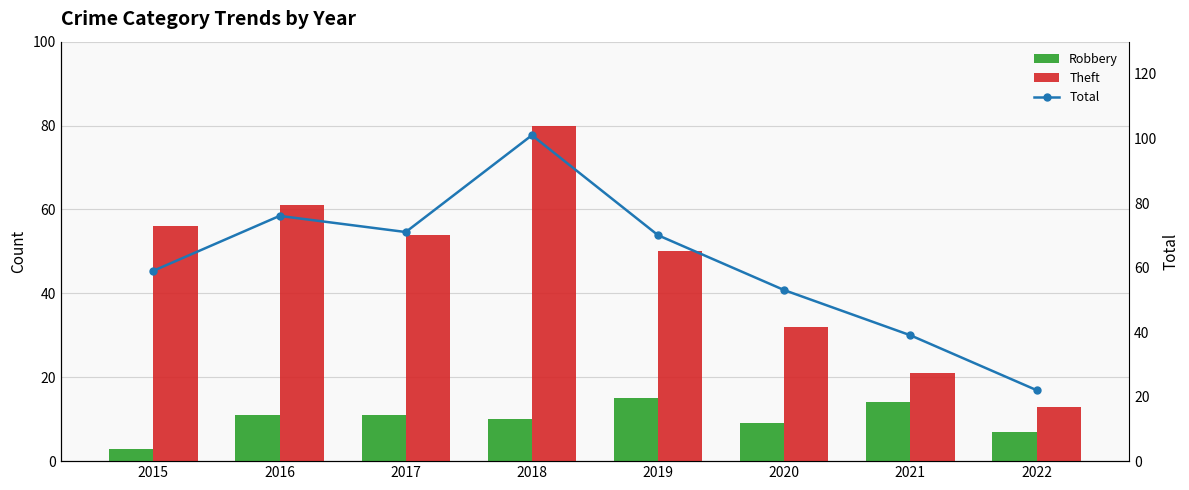

At which label is Total closest to 61?

2015